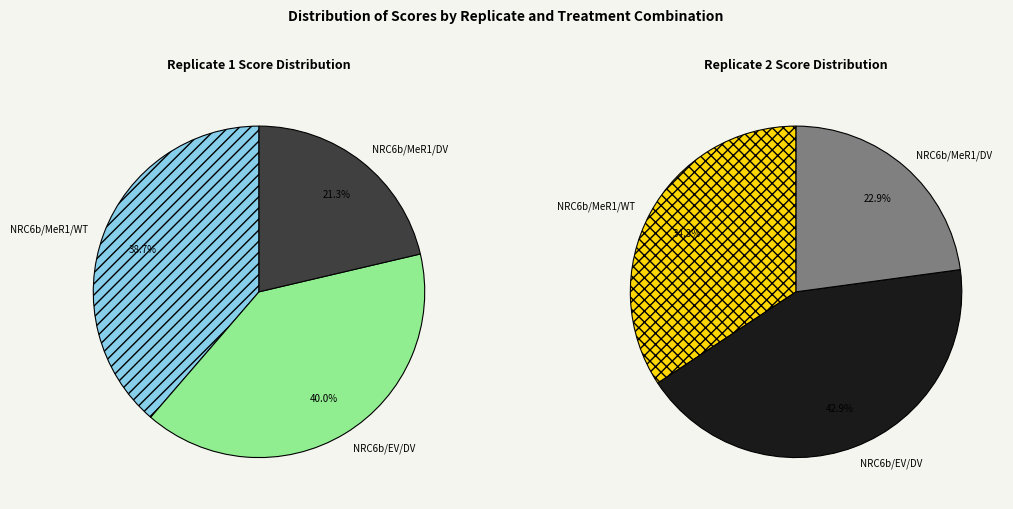

The Replicate 3 - EV/MeR1/WT slice represents 1% of the pie. True or false?

False